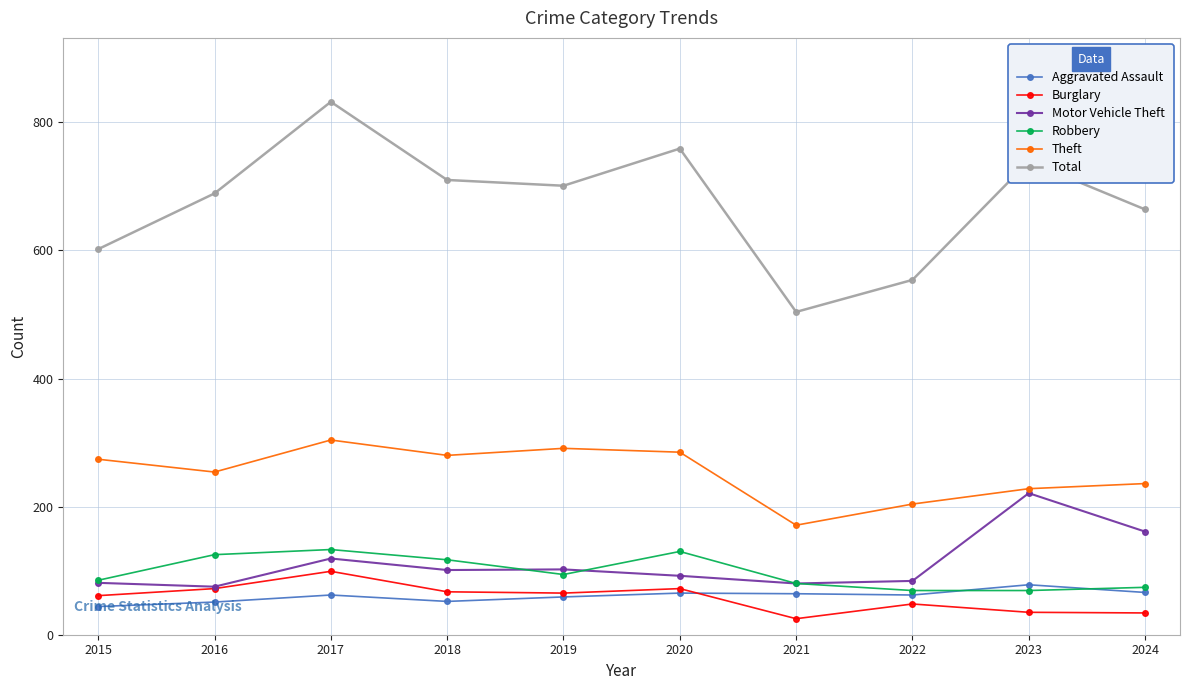

Which series has the largest total across all categories?

Total